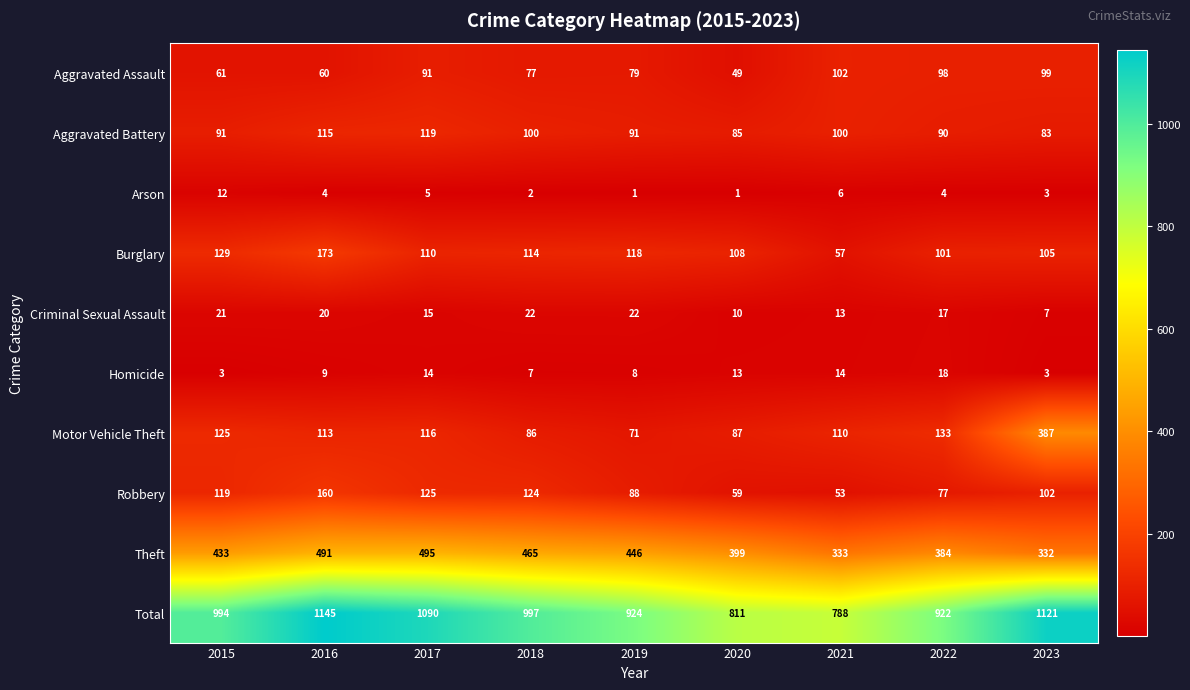

What is the total value across all series at 2017?

2180